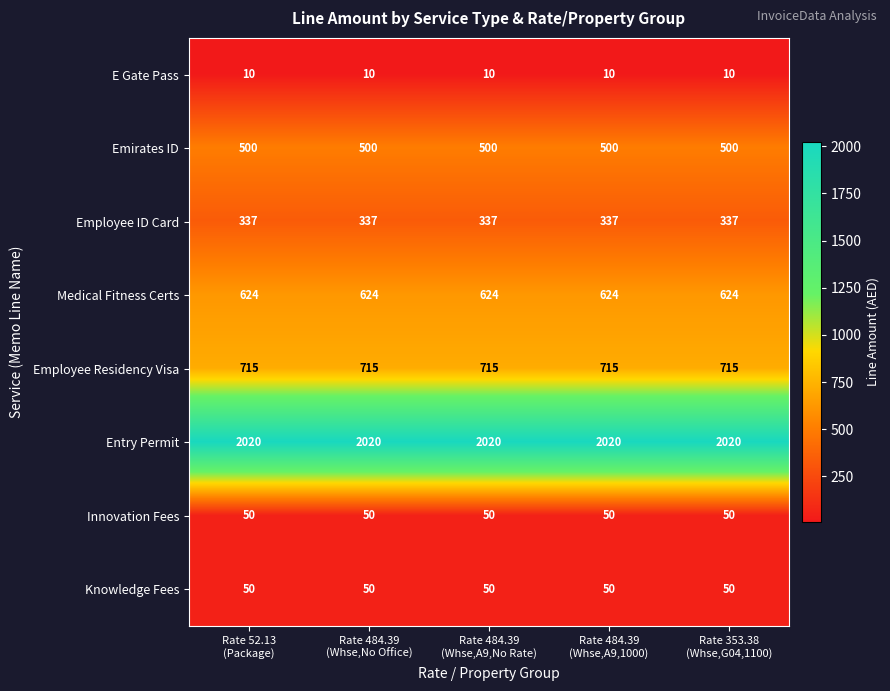

What is the smallest value displayed?

10